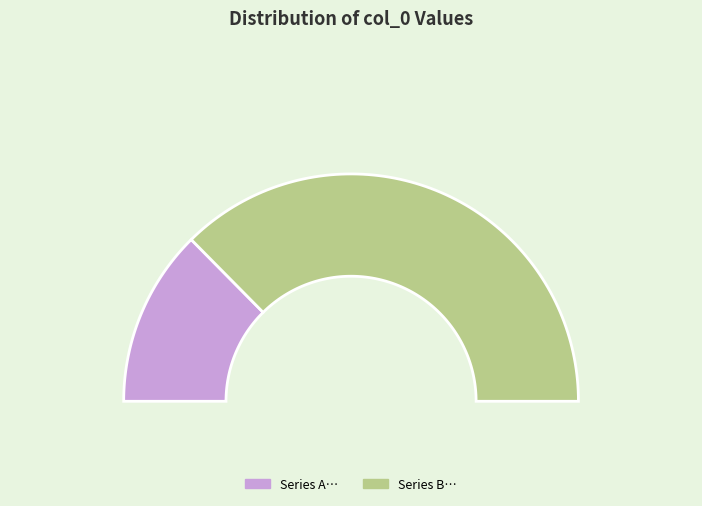

To the nearest percent, what portion does 八犯玉交枝 次日朝霁，与克群踏雪至江亭，归而雪复大作矣 represent?

75%